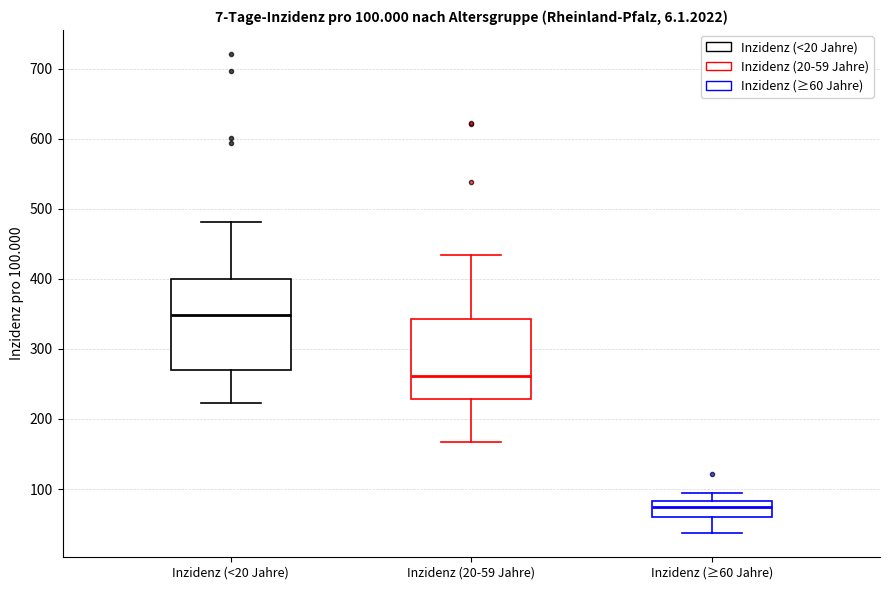

Which box is the tallest, from its lower edge to its upper edge?

Inzidenz (<20 Jahre)